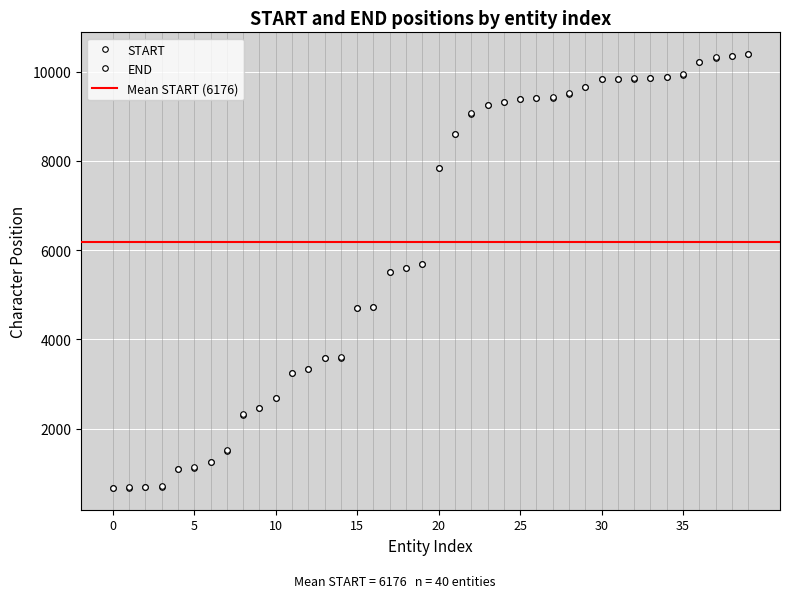

At 11, list the series in order from largest to smallest.

END, START